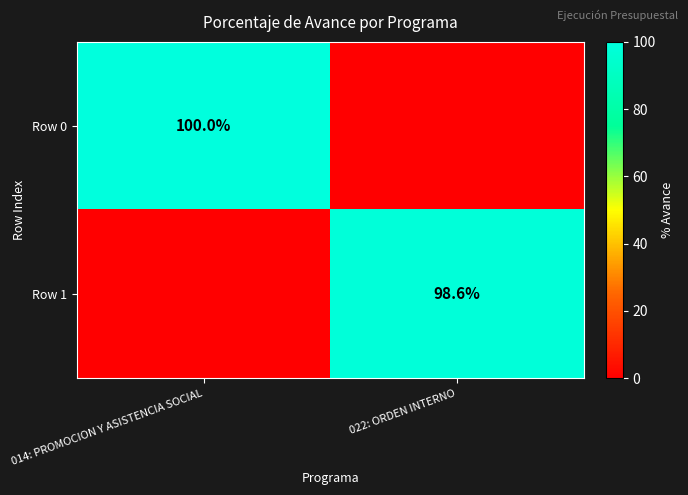

Is it true that Row 0 equals 59.5 at 014: PROMOCION Y ASISTENCIA SOCIAL?

False